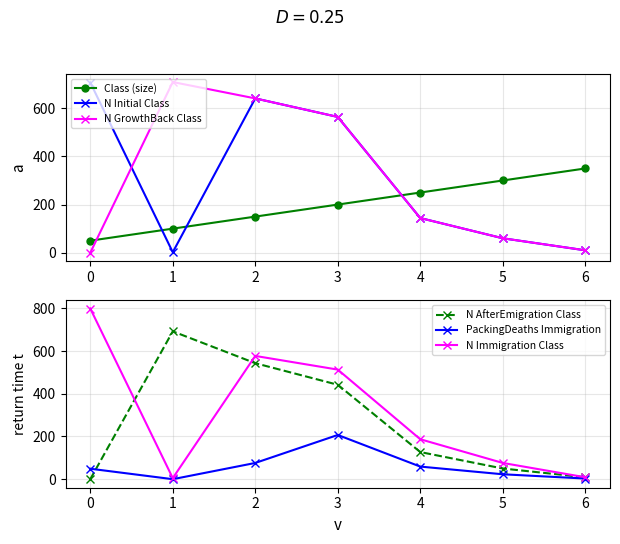

What is the maximum value for N Immigration Class?

799